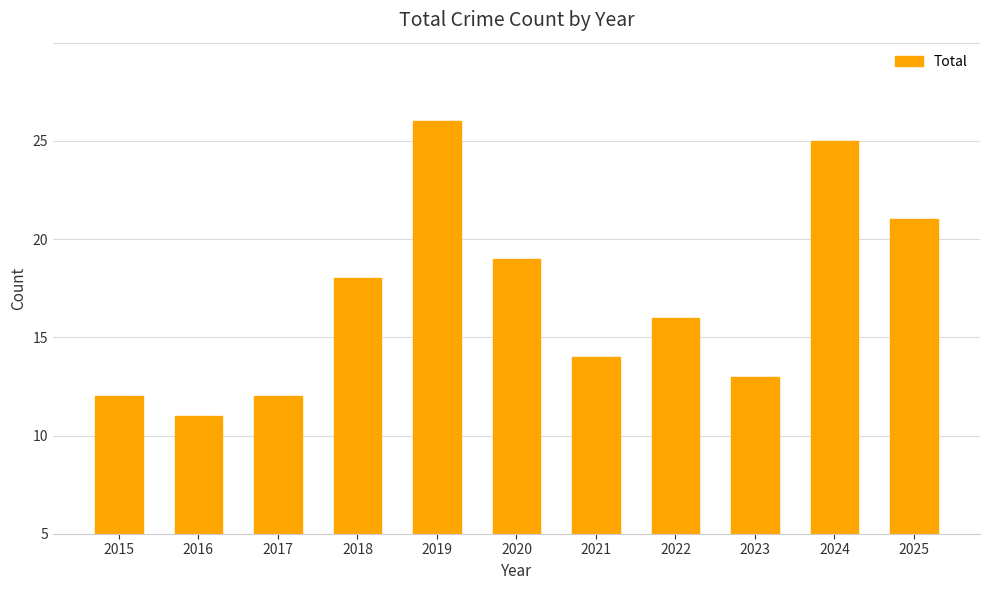

Rank the categories by value from highest to lowest.

2019, 2024, 2025, 2020, 2018, 2022, 2021, 2023, 2015, 2017, 2016